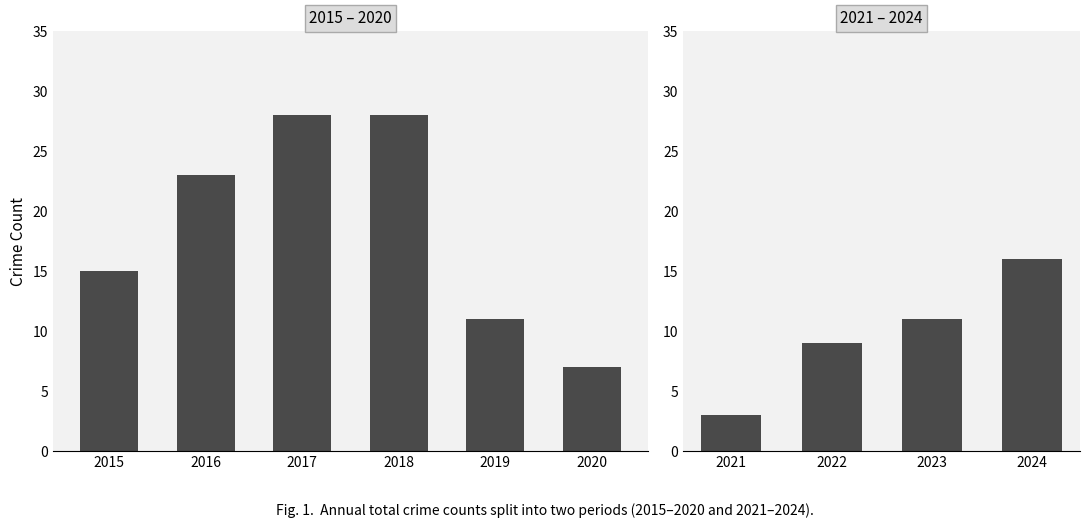

Between 2021 and 2024, which is larger?

2024